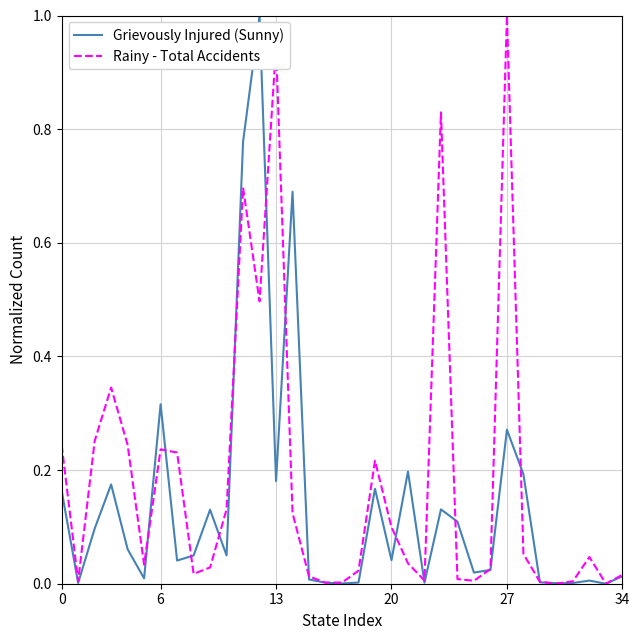

List the series in order of their overall mean, lowest first.

Grievously Injured (Sunny), Rainy - Total Accidents